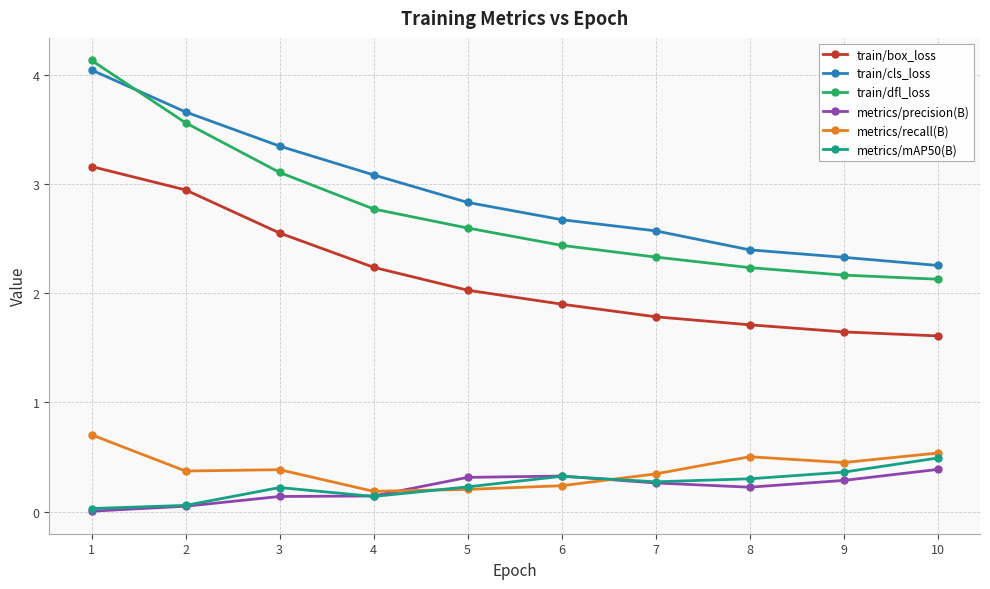

What is the total value across all series at 9?

7.2